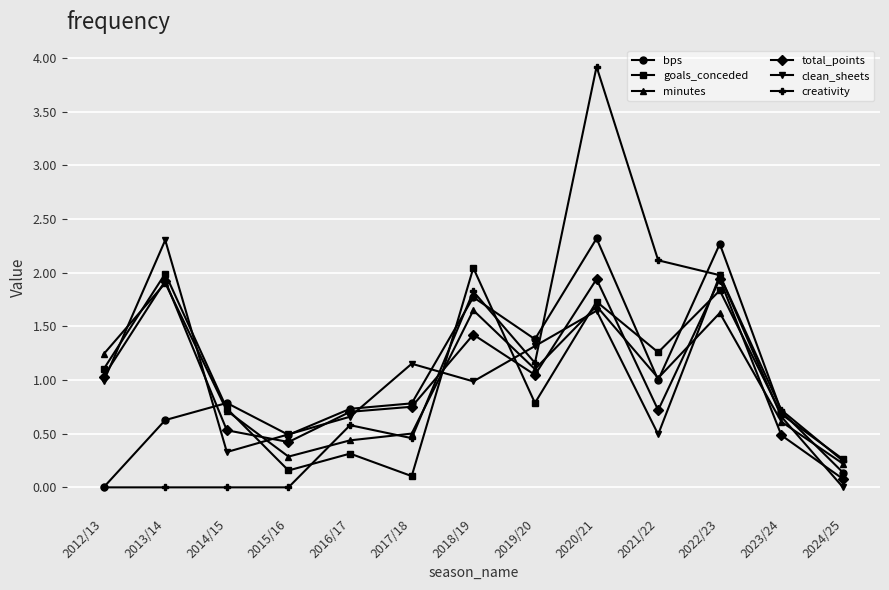

What position from the left is 2013/14?

2